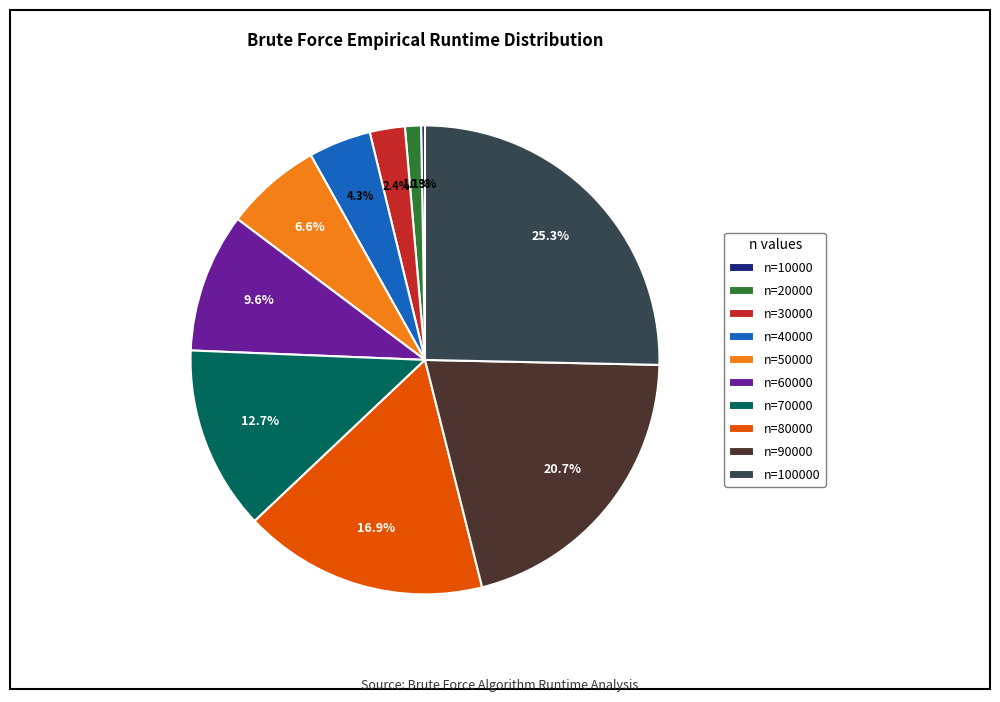

To the nearest percent, what percentage of the pie is n=70000?

13%